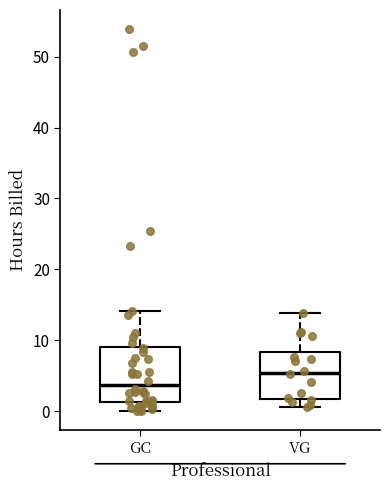

Reading left to right, transcribe this box plot: for each box, give where its median line is, the range the box spans, and where its two whiskers end, as read against the y-axis. The values are not printed on the chart, so give them approximately, as read against the axis.

GC: median 4, box 1 to 9, whiskers 0 to 14
VG: median 5, box 2 to 8, whiskers 1 to 14